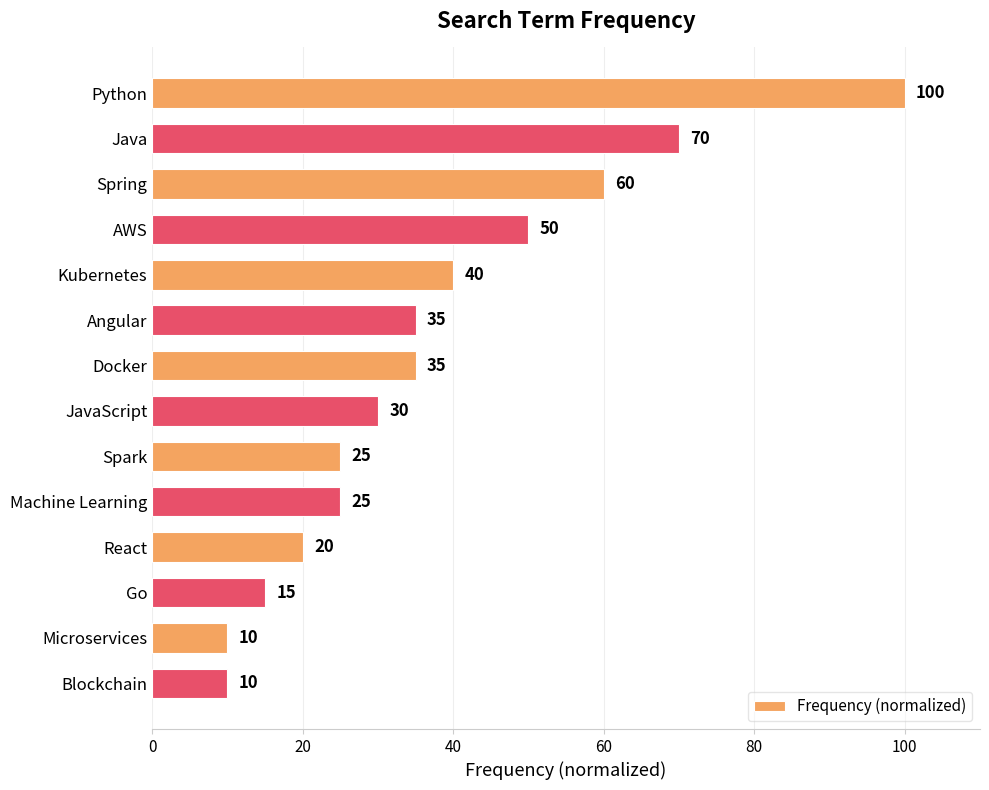

Reading bottom to top, what are all the values shown in this chart?

Blockchain=10	Microservices=10	Go=15	React=20	Machine Learning=25	Spark=25	JavaScript=30	Docker=35	Angular=35	Kubernetes=40	AWS=50	Spring=60	Java=70	Python=100